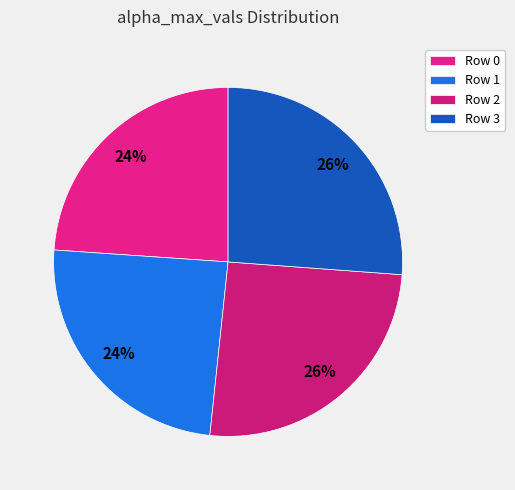

Is there any slice that represents more than half of the pie?

No